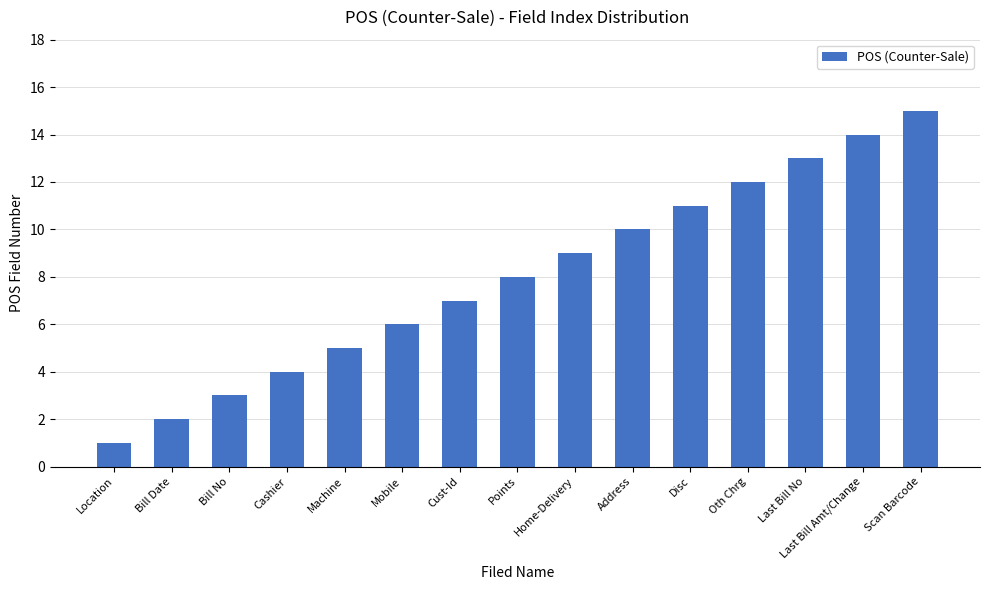

The value at Machine is 5. True or false?

True